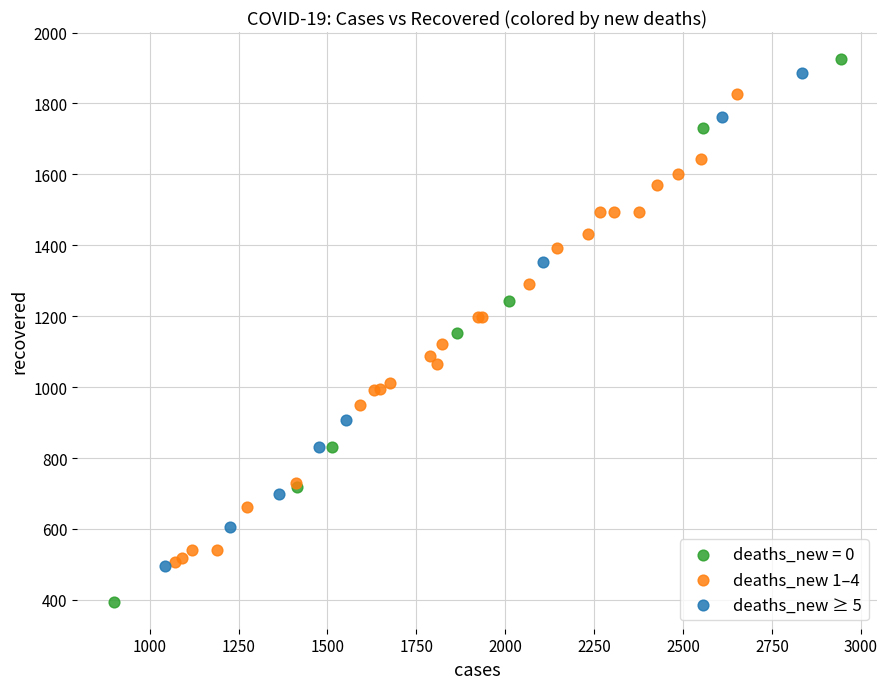

Which series has the largest Y range (max minus min)?

deaths_new = 0